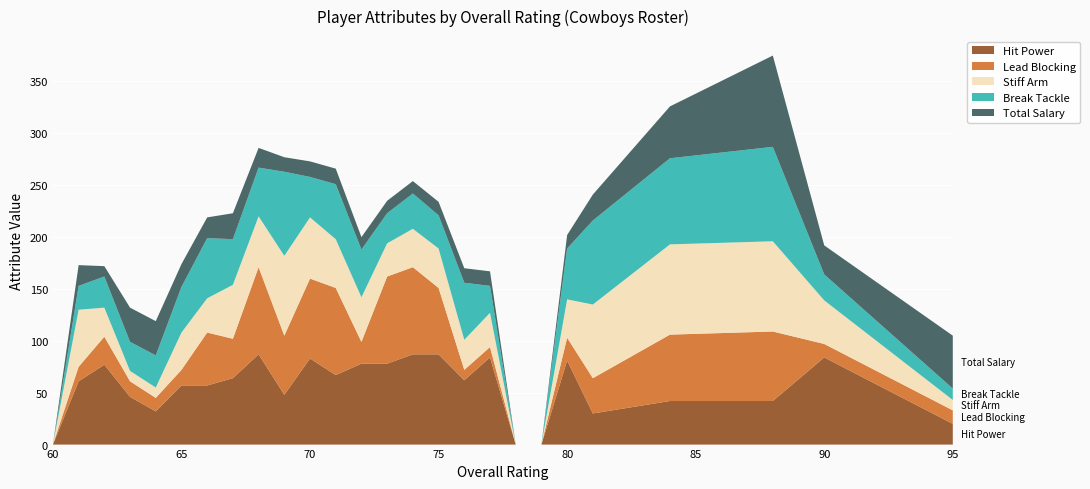

Reading left to right, what are all the values shown in this chart?

Hit Power: 0	61	77	46	32	57	57	64	87	48	83	67	78	78	87	87	62	84	0	0	81	30	42	42	84	20
Lead Blocking: 0	14	27	15	13	15	51	38	84	57	77	84	21	84	84	64	10	10	0	0	22	34	64	67	13	13
Stiff Arm: 0	55	28	10	10	36	33	52	49	77	59	47	43	32	37	38	29	33	0	0	37	71	87	87	42	10
Break Tackle: 0	23	30	28	31	44	58	44	47	81	39	53	46	29	34	32	55	26	0	0	49	81	83	91	25	11
Total Salary: 0	20	10	33	33	22	20	25	19	14	15	15	12	12	12	13	14	14	0	0	13	25	50	88	28	51